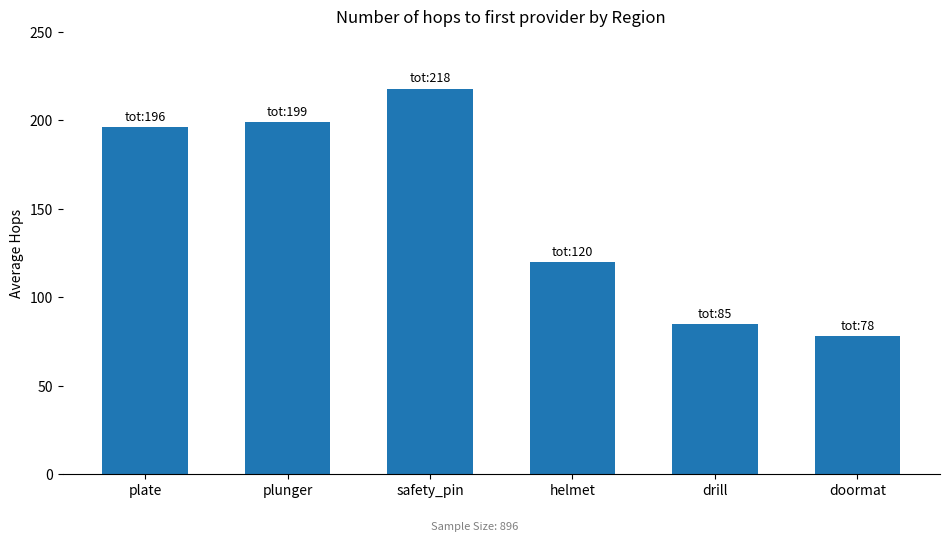

What is the change in value from plate to helmet?

-76